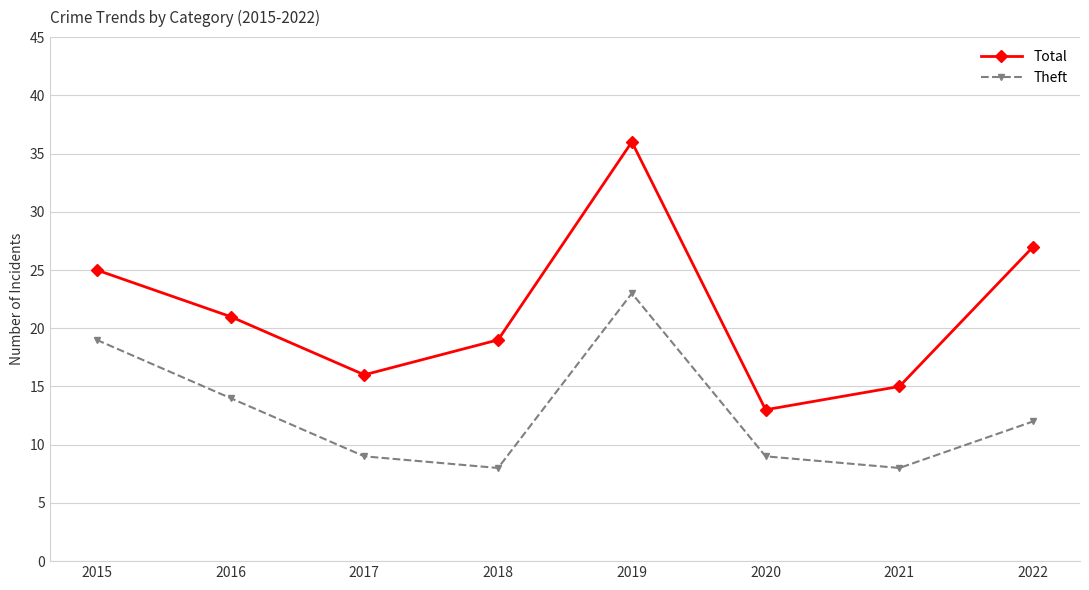

The Theft series shows 19 at 2015. True or false?

True